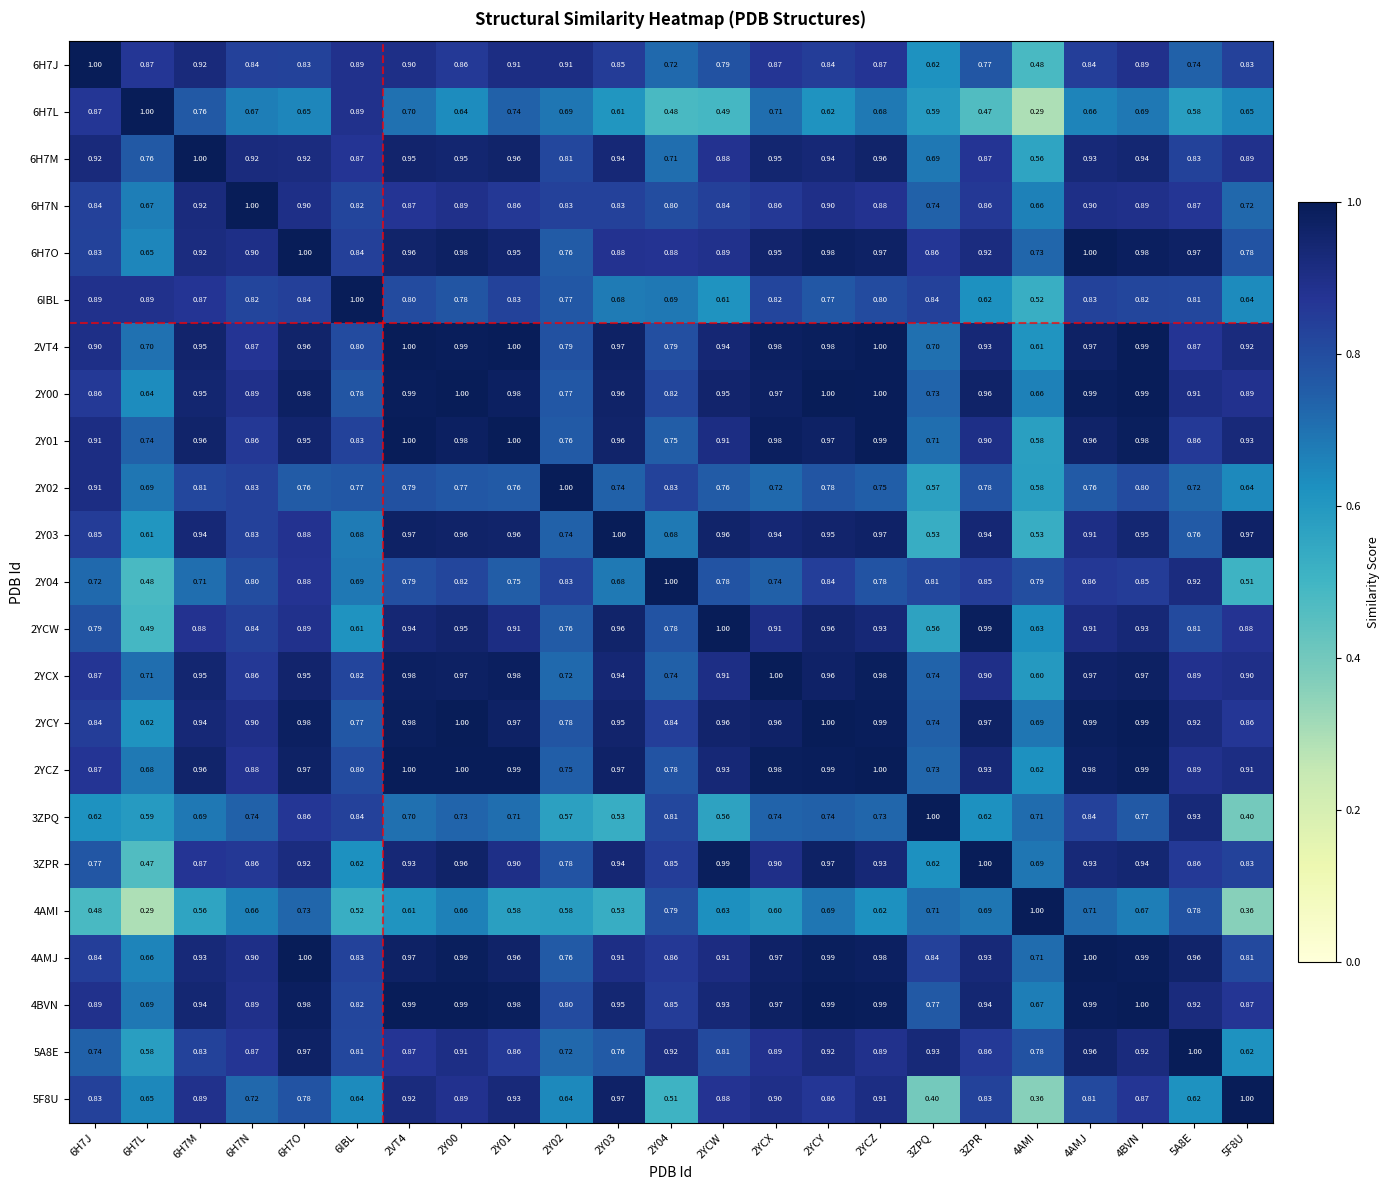

Is the value of 2Y04 at 6H7J greater than the value of 3ZPQ at 3ZPR?

Yes